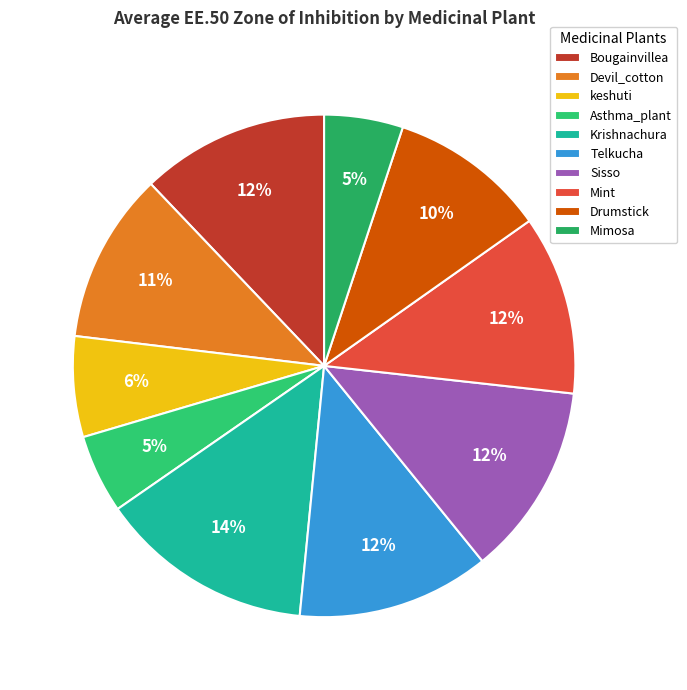

Which has a higher value, Mint or Devil_cotton?

Mint